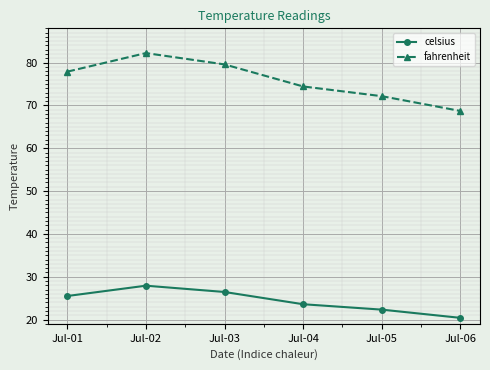

True or false: celsius and fahrenheit intersect in this chart.

False